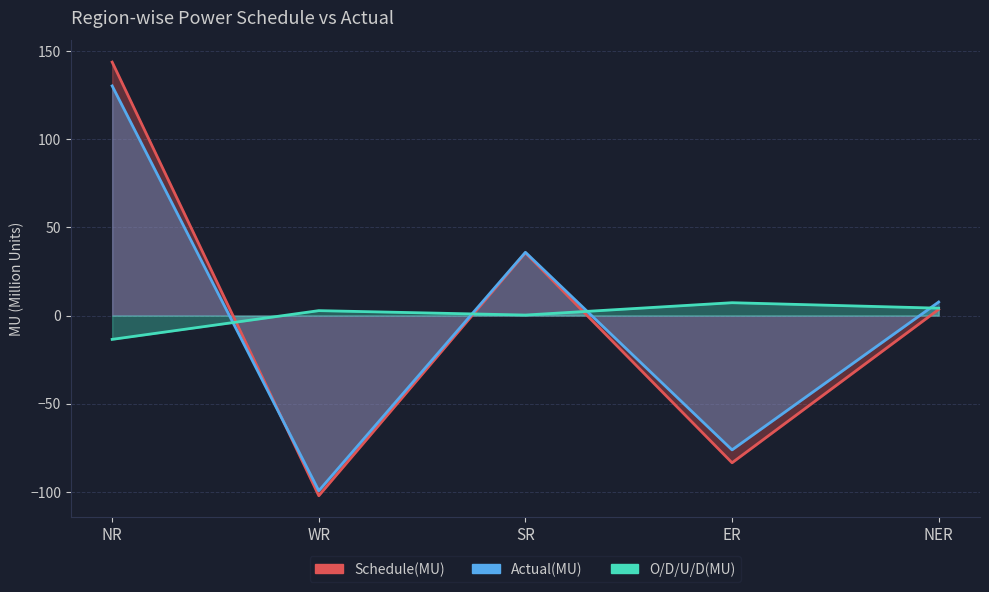

Reading right to left, list all the values displayed in this chart.

Schedule(MU): 3.5	-83.5	35.6	-102.2	143.8
Actual(MU): 7.7	-76.2	35.9	-99.4	130.3
O/D/U/D(MU): 4.2	7.3	0.3	2.8	-13.5